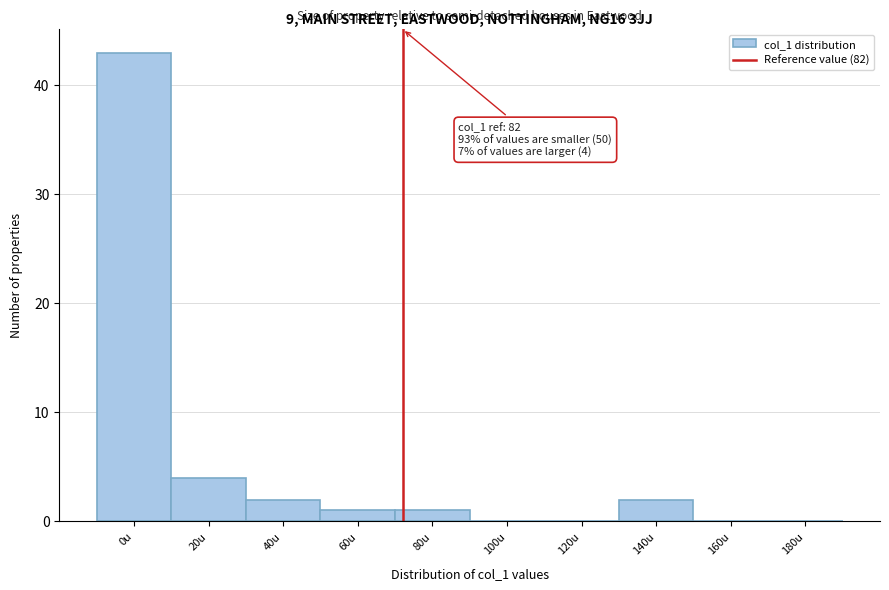

Reading left to right, what are all the values shown in this chart?

0u=43	20u=4	40u=2	60u=1	80u=1	100u=0	120u=0	140u=2	160u=0	180u=0